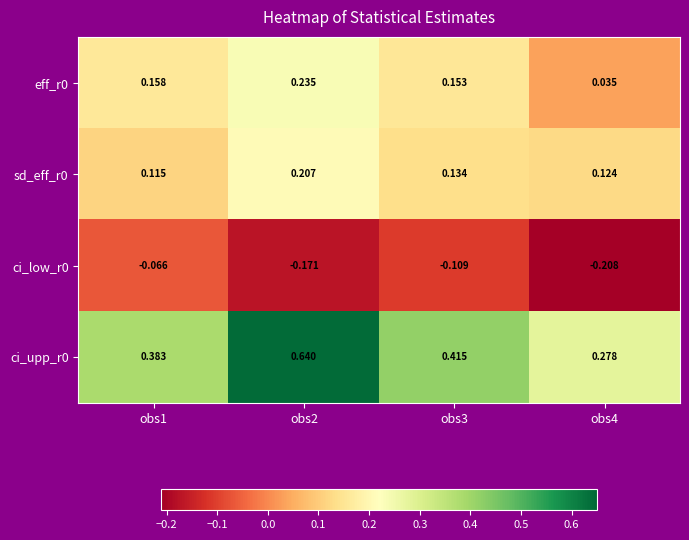

Is the value of sd_eff_r0 at obs3 greater than the value of ci_low_r0 at obs1?

Yes